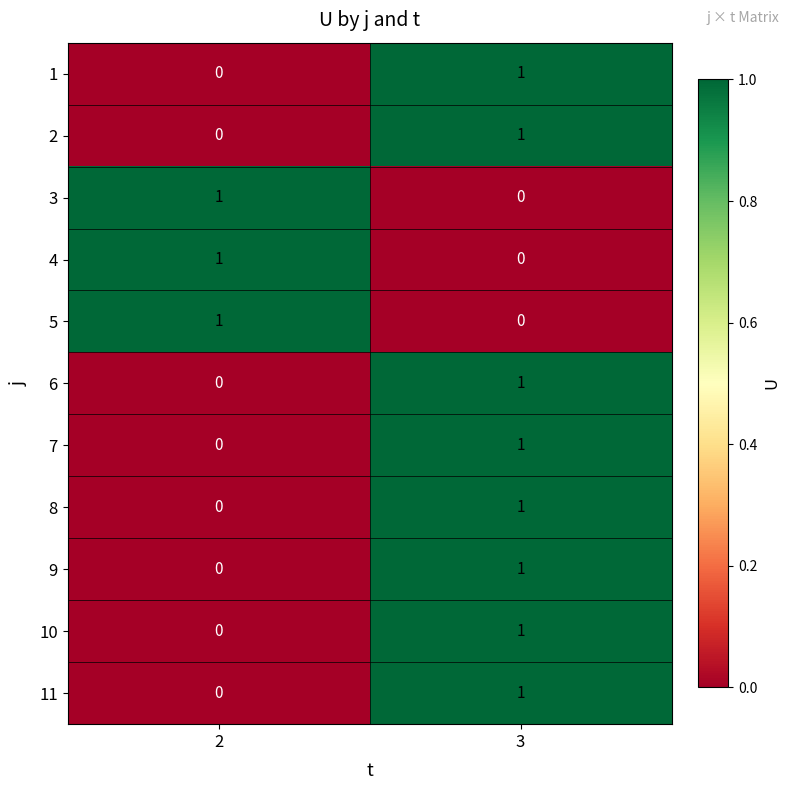

True or false: 2 has a value of 0 at 2.

True